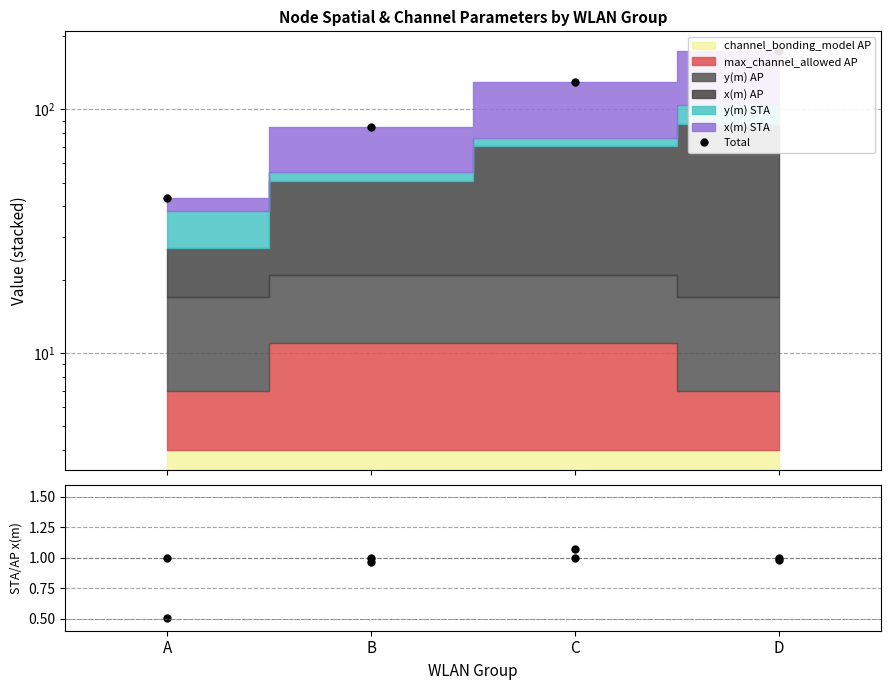

What is the smallest value displayed?

1.0